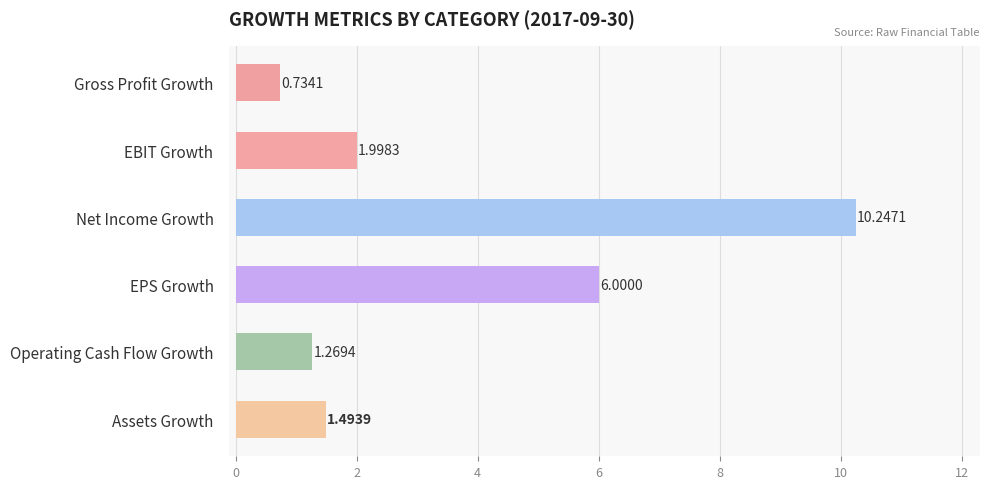

What is the value of the EPS Growth bar at the 1st from the left?

6.0